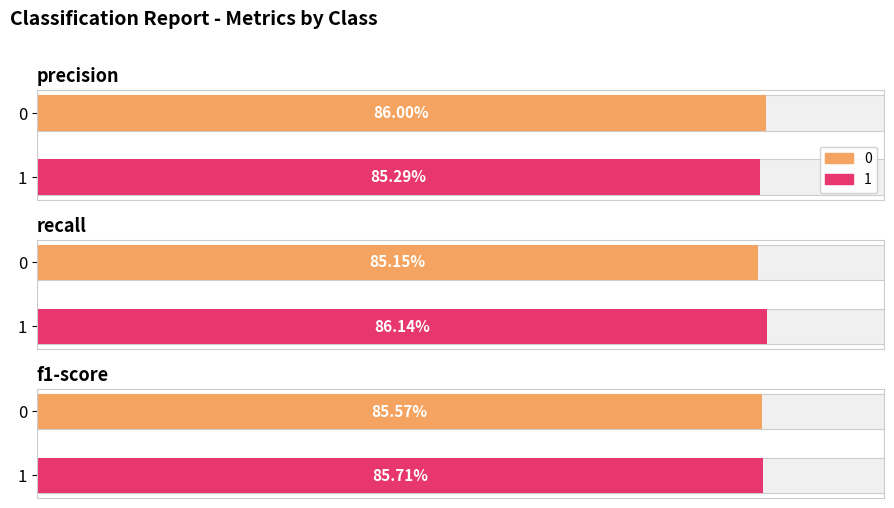

Reading left to right, list all the values displayed in this chart.

precision: 0.9	0.9
recall: 0.9	0.9
f1-score: 0.9	0.9